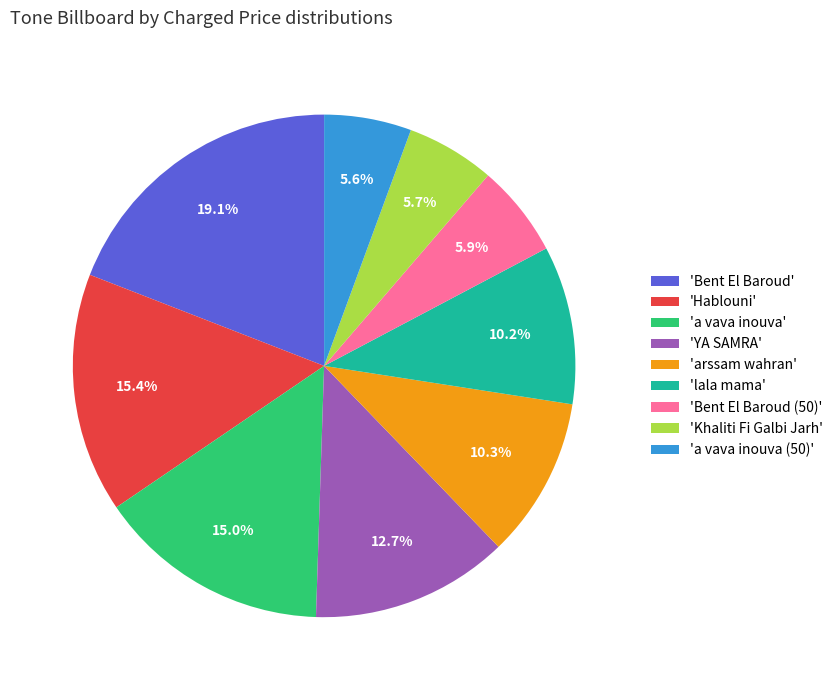

How many slices are in this pie chart?

9